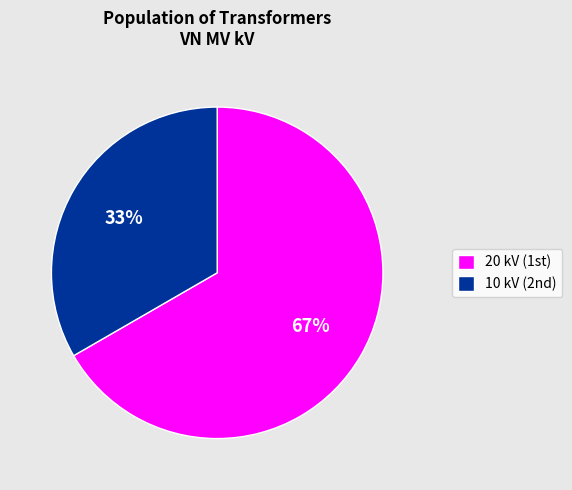

To the nearest percent, what is the average slice percentage?

50%